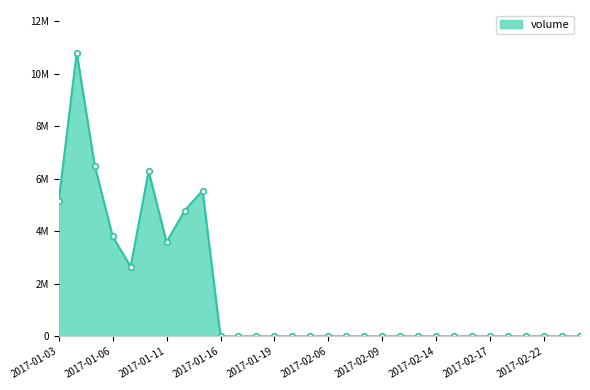

At which category does the chart reach its minimum across all series?

2017-01-16